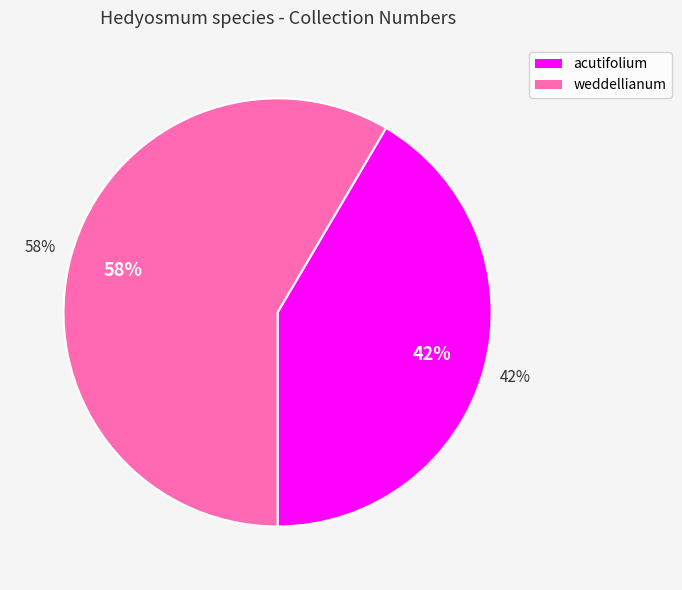

Is the sum of acutifolium and weddellianum greater than half?

Yes